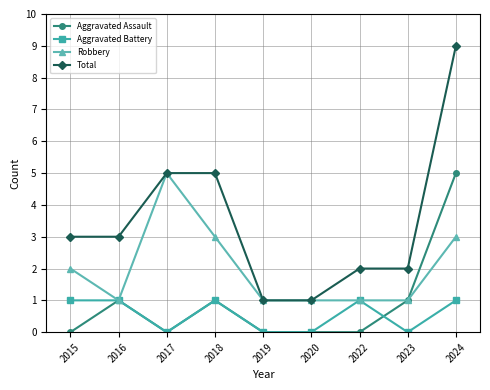

Reading left to right, transcribe all the data shown in this chart.

Aggravated Assault: 2015=0	2016=1	2017=0	2018=1	2019=0	2020=0	2022=0	2023=1	2024=5
Aggravated Battery: 2015=1	2016=1	2017=0	2018=1	2019=0	2020=0	2022=1	2023=0	2024=1
Robbery: 2015=2	2016=1	2017=5	2018=3	2019=1	2020=1	2022=1	2023=1	2024=3
Total: 2015=3	2016=3	2017=5	2018=5	2019=1	2020=1	2022=2	2023=2	2024=9